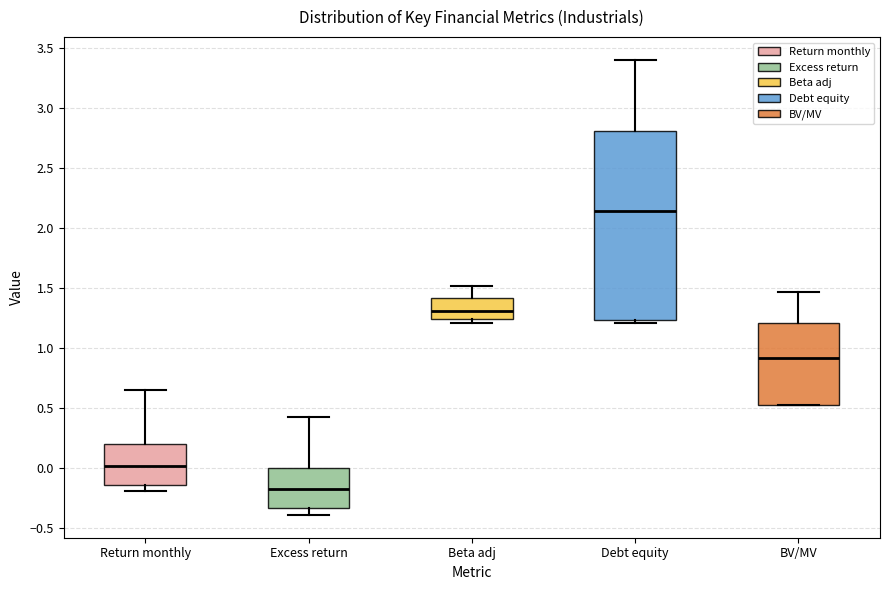

Comparing the boxes themselves (not the whiskers), which one is the tallest?

Debt equity